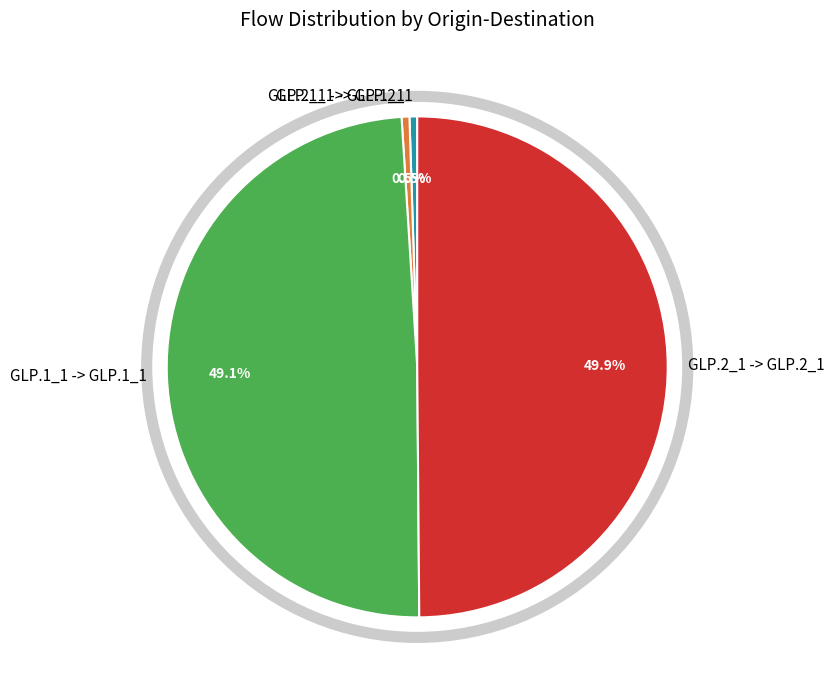

The GLP.2_1 -> GLP.1_1 slice represents 11% of the pie. True or false?

False